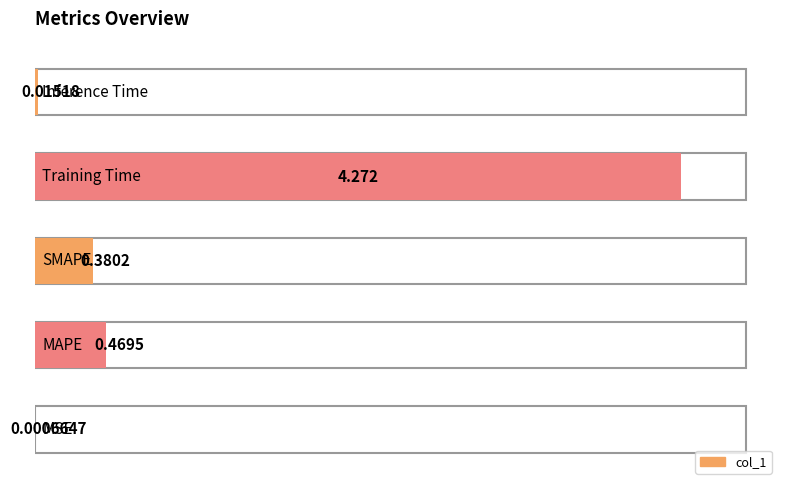

Which has a higher value, Training Time or SMAPE?

Training Time